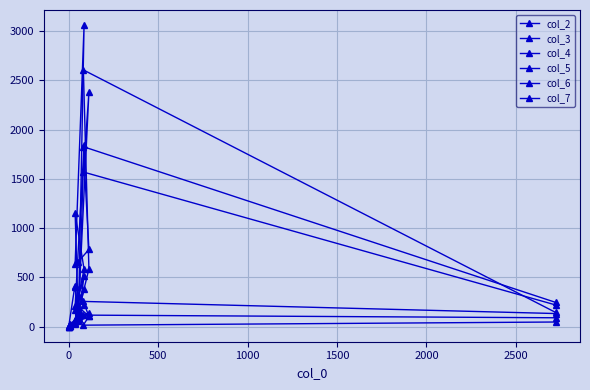

How many times do col_3 and col_5 cross each other?

6